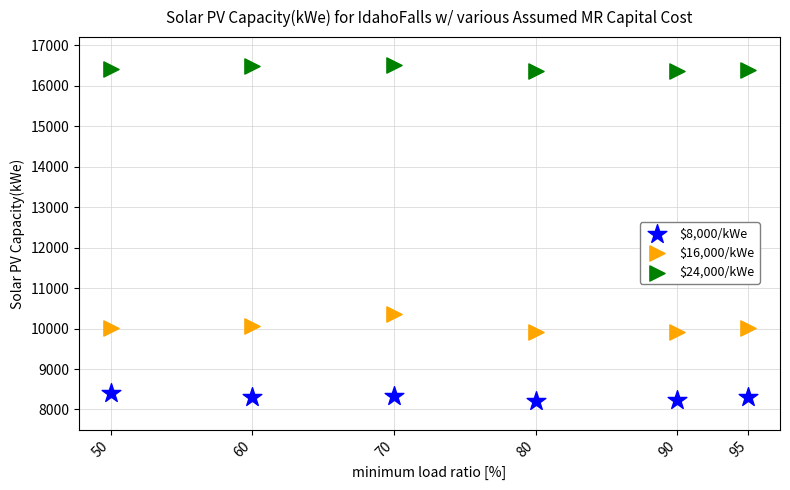

Across all data points, what is the range of Y values (max minus min)?

8293.2